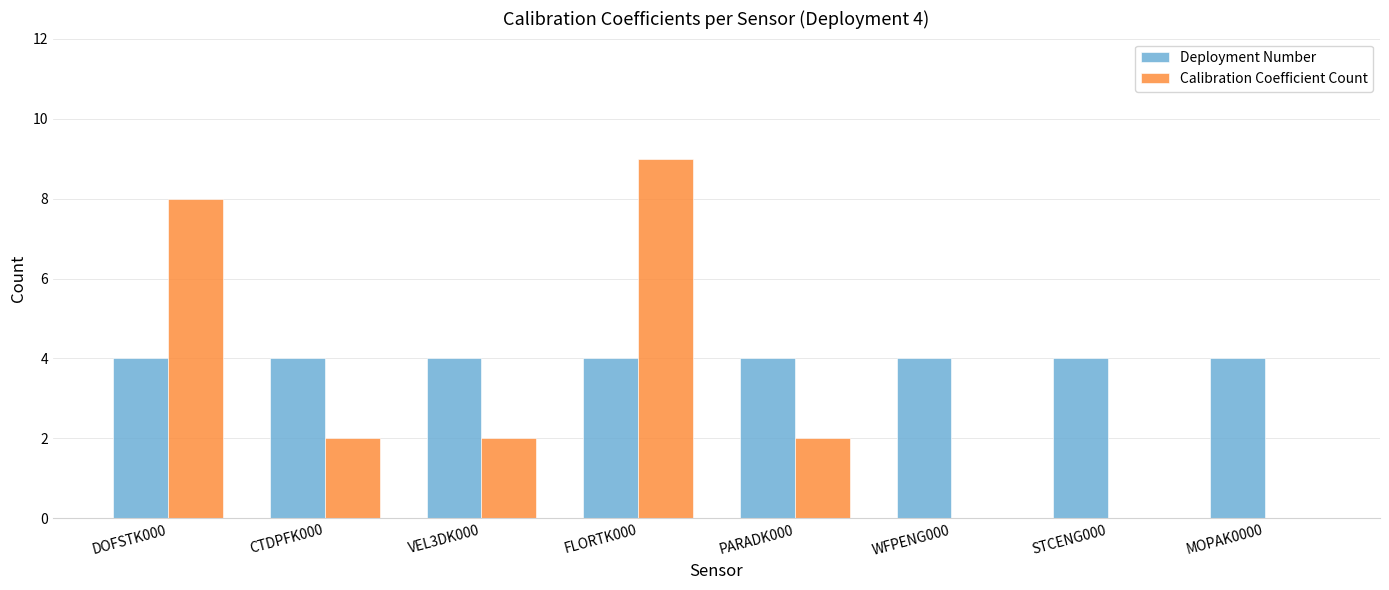

Reading right to left, what are all the values shown in this chart?

Deployment Number: 4	4	4	4	4	4	4	4
Calibration Coefficient Count: 0	0	0	2	9	2	2	8